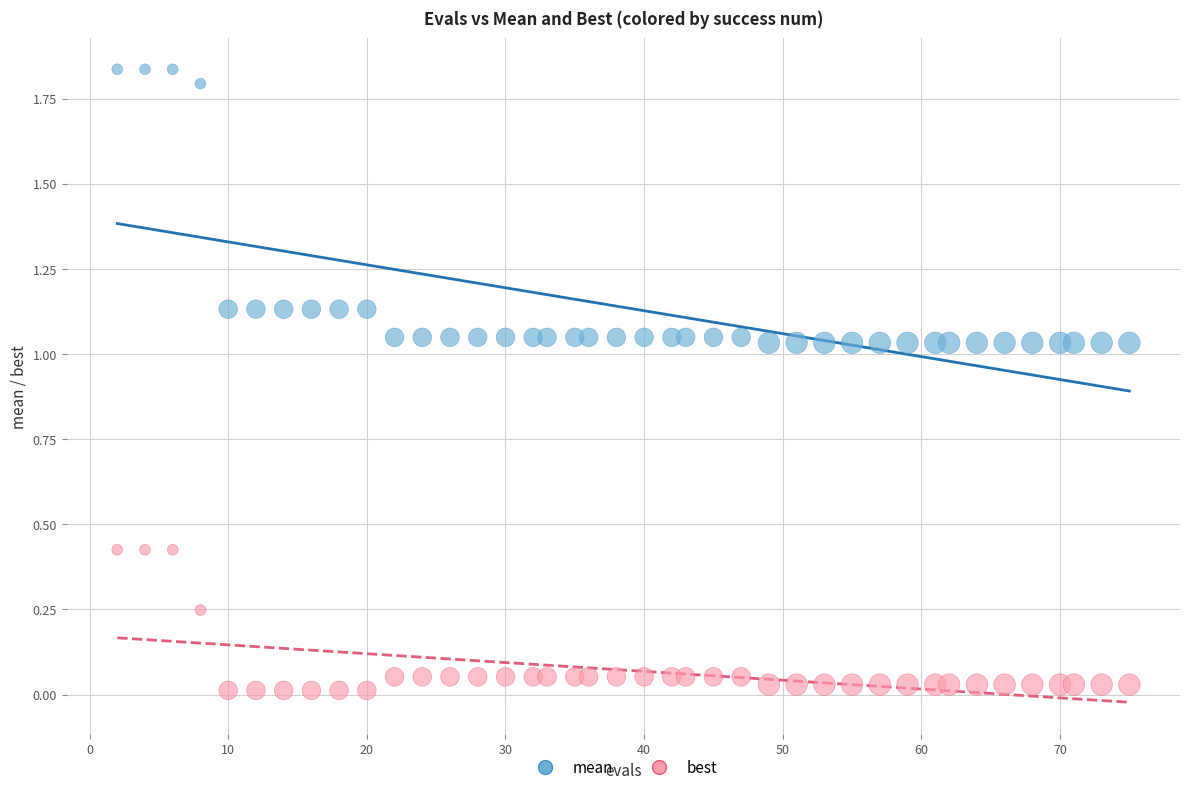

What is the X range (max minus min) for the scatter plot?

73.0